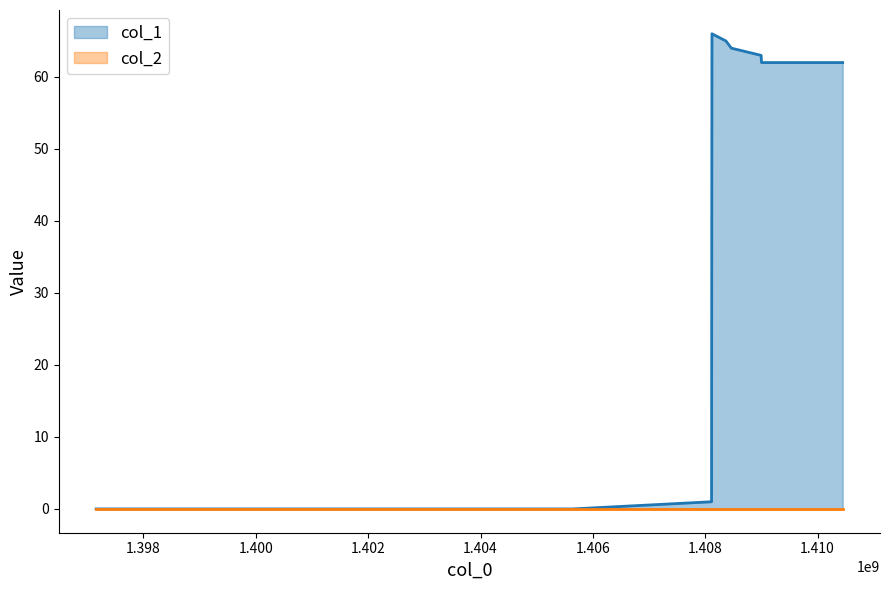

Reading left to right, extract all data points from this chart.

1397157091=0	1399930665=0	1405631358=0	1408111894=1	1408119091=66	1408367497=65	1408464679=64	1408993859=63	1409001053=62	1410446030=62